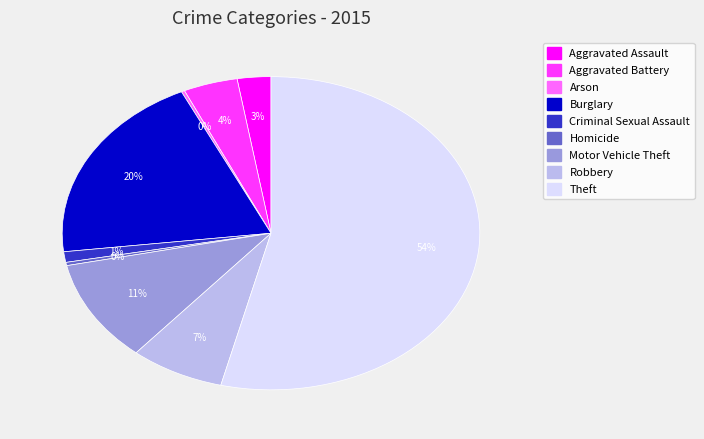

To the nearest percent, what is the difference between the largest and smallest slice percentages?

54%